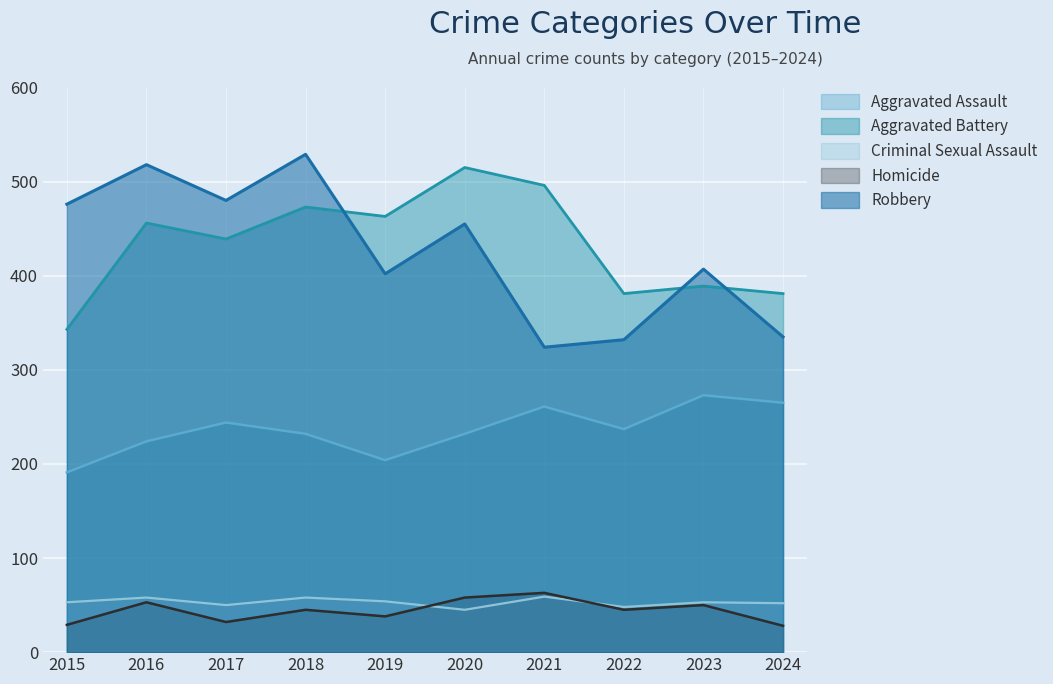

The Aggravated Assault series shows 232 at 2020. True or false?

True